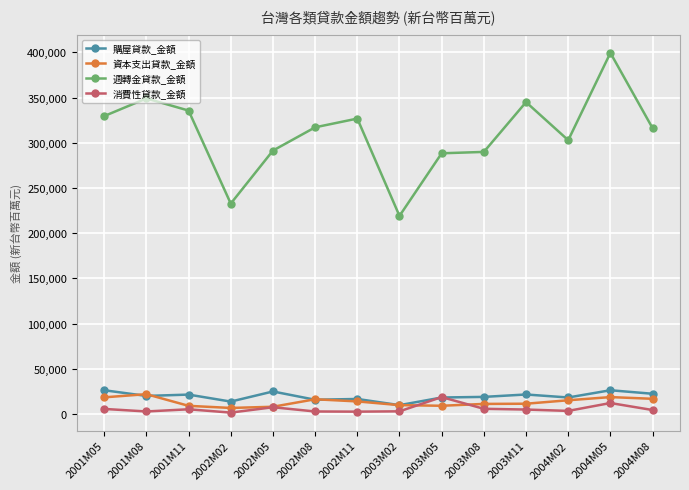

What is the sum of all 購屋貸款_金額 values?

276285